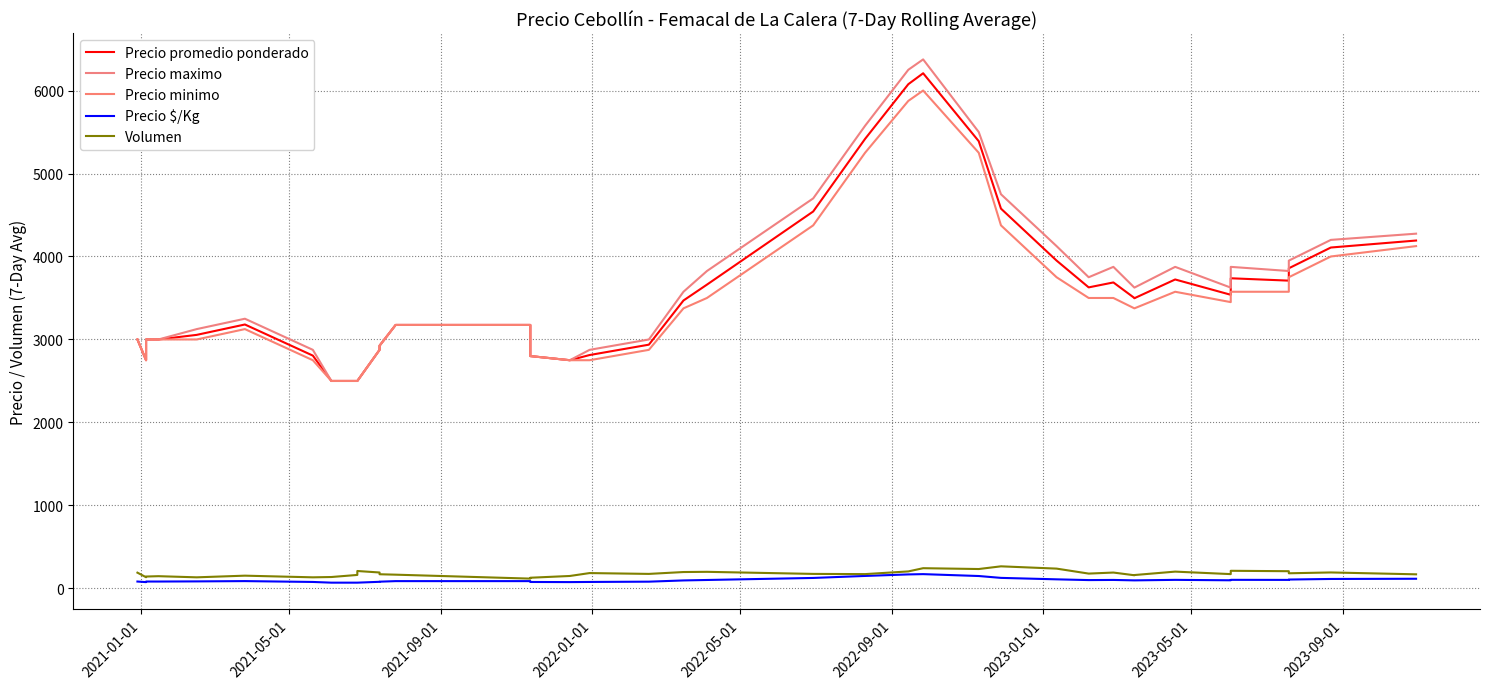

True or false: Precio $/Kg and Volumen cross at least once.

False